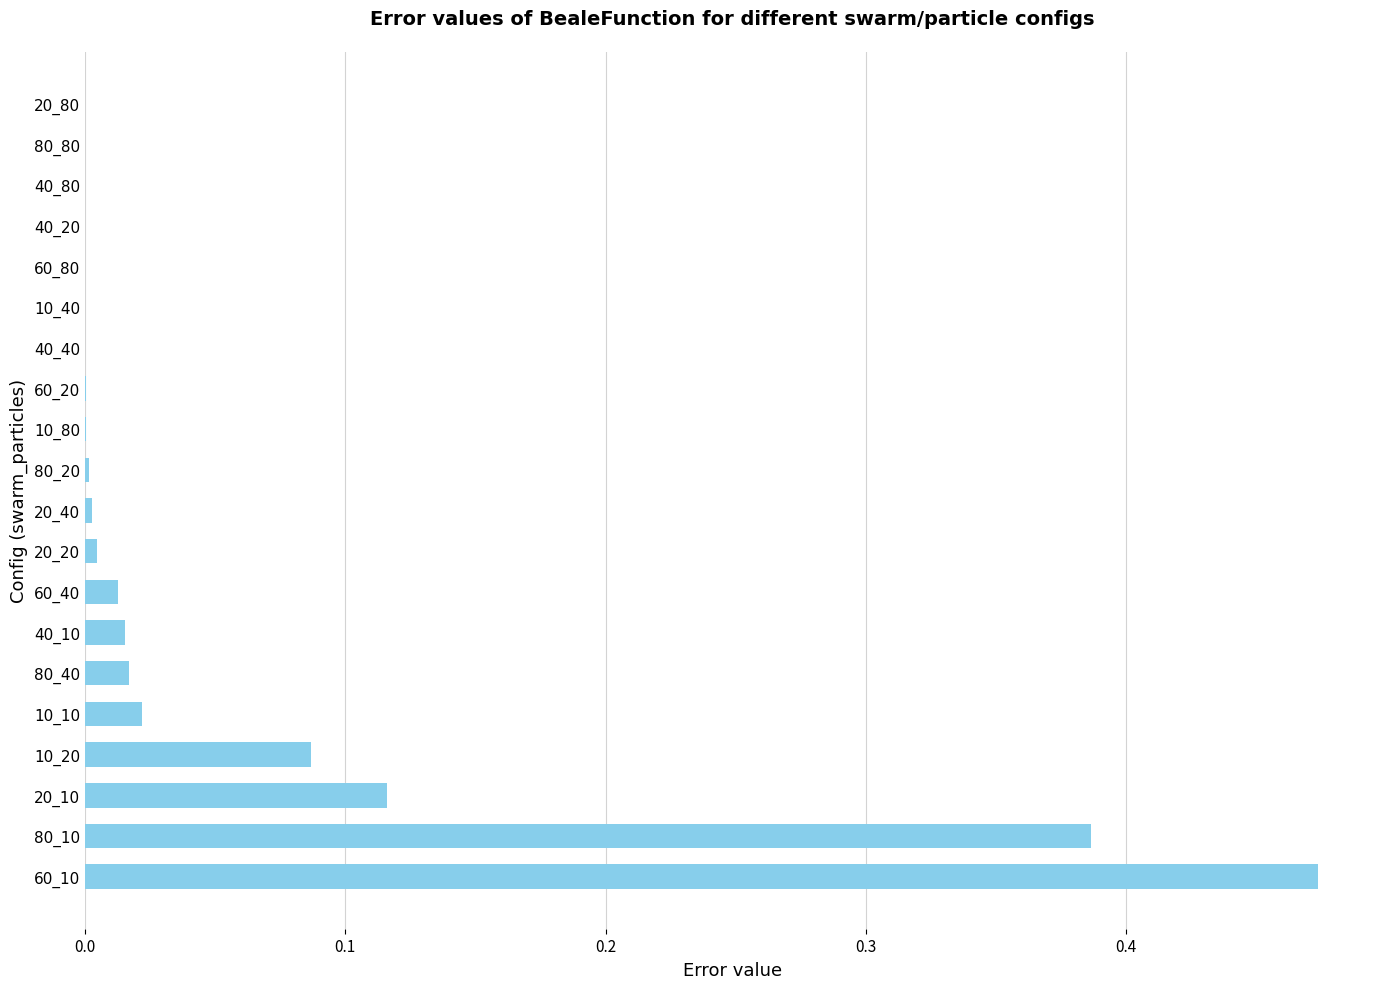

At which category does the chart reach its peak across all series?

60_10